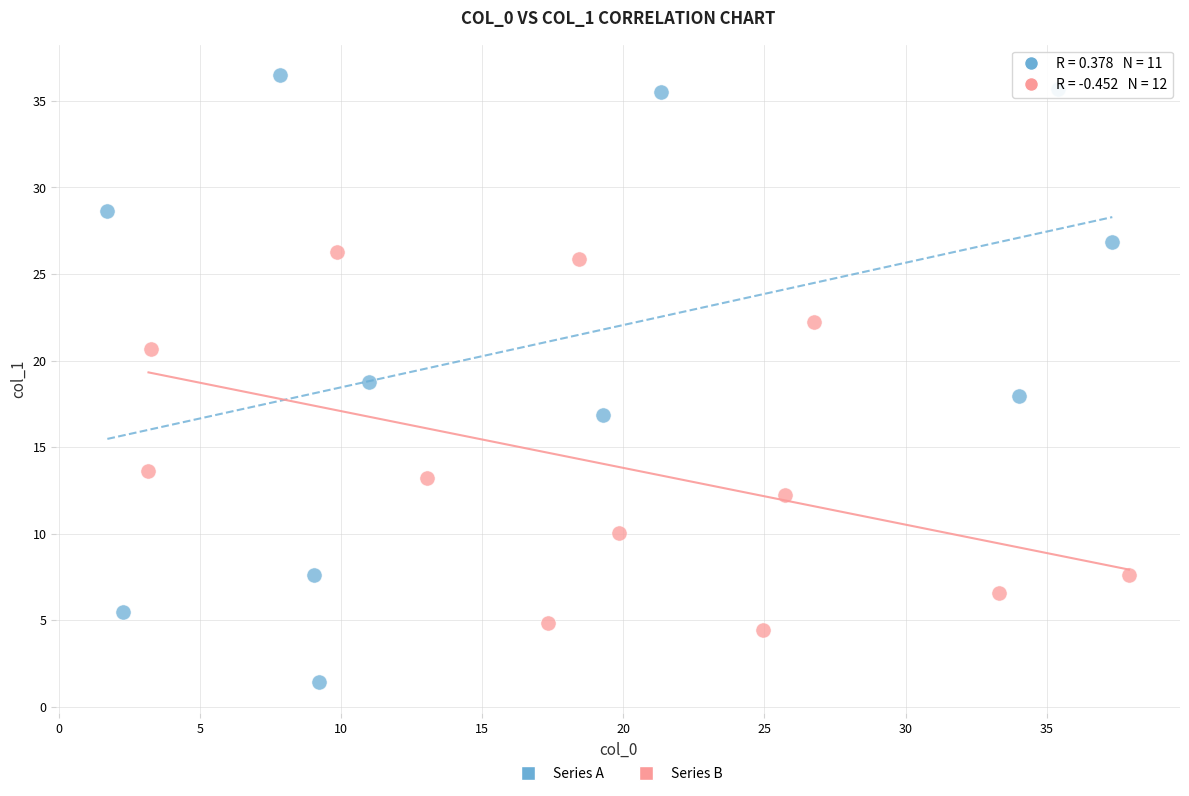

What are all the series names shown in the legend?

Series A, Series B